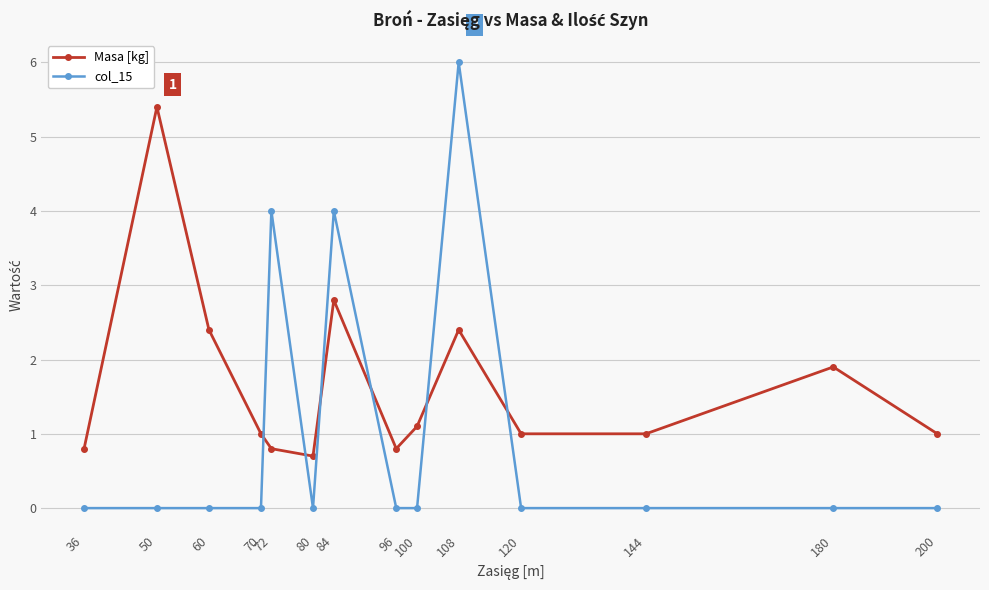

What is the average value of the Masa [kg] series?

1.7